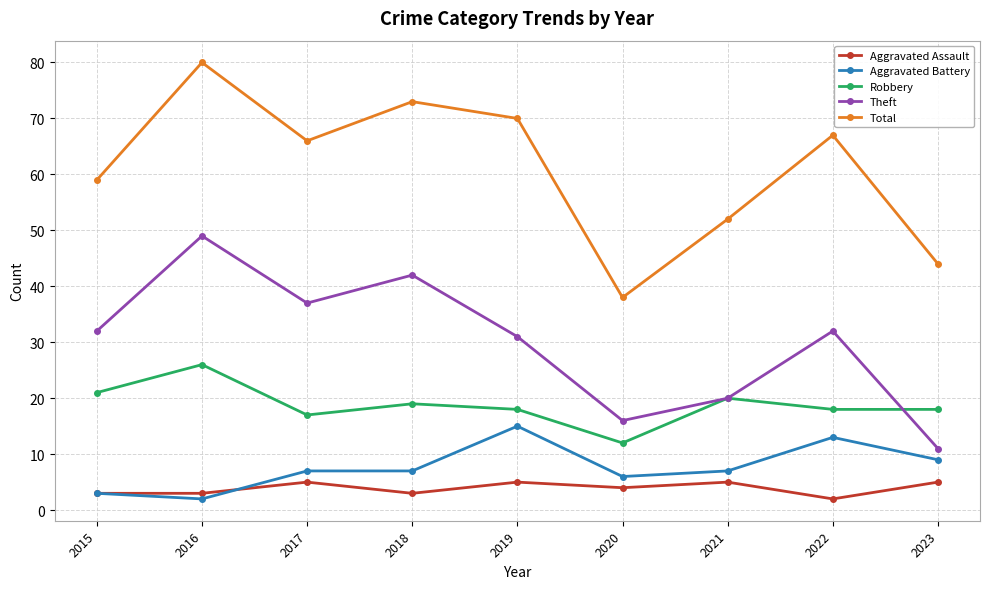

What is the maximum value shown in the chart?

80